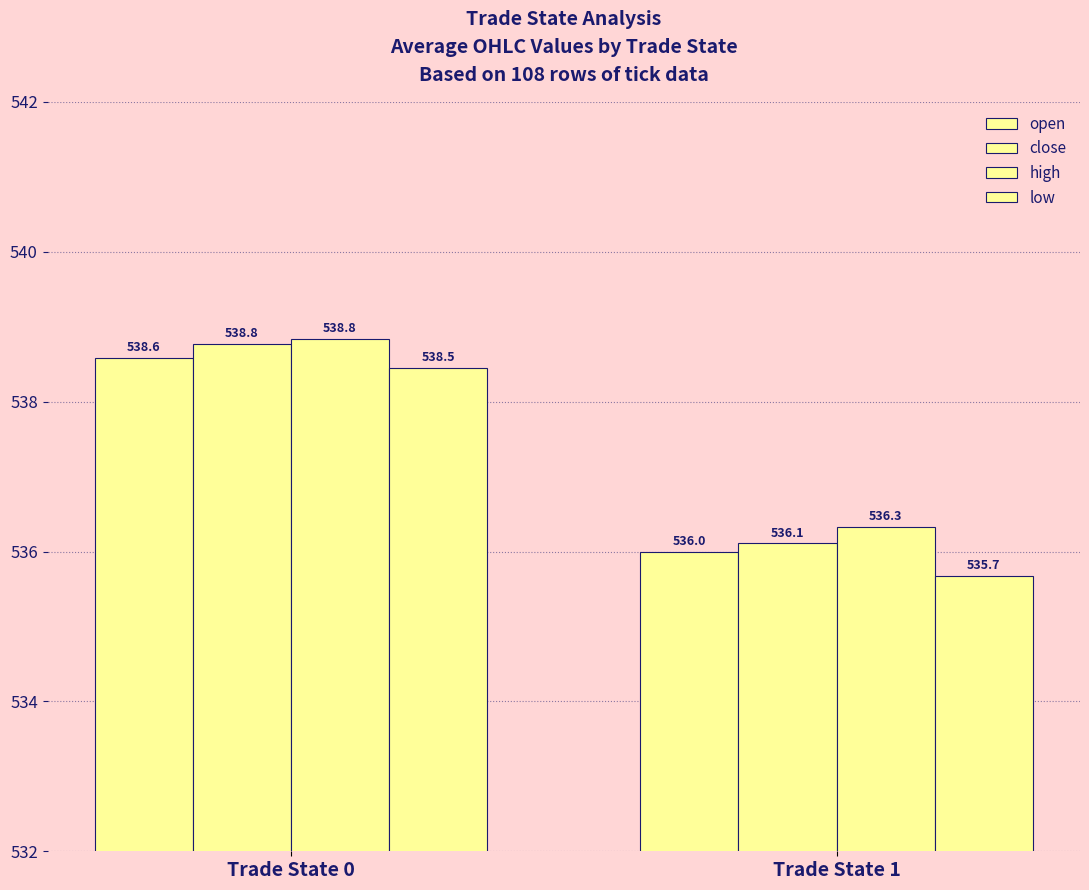

Count the high values in the range 536 to 538.

1